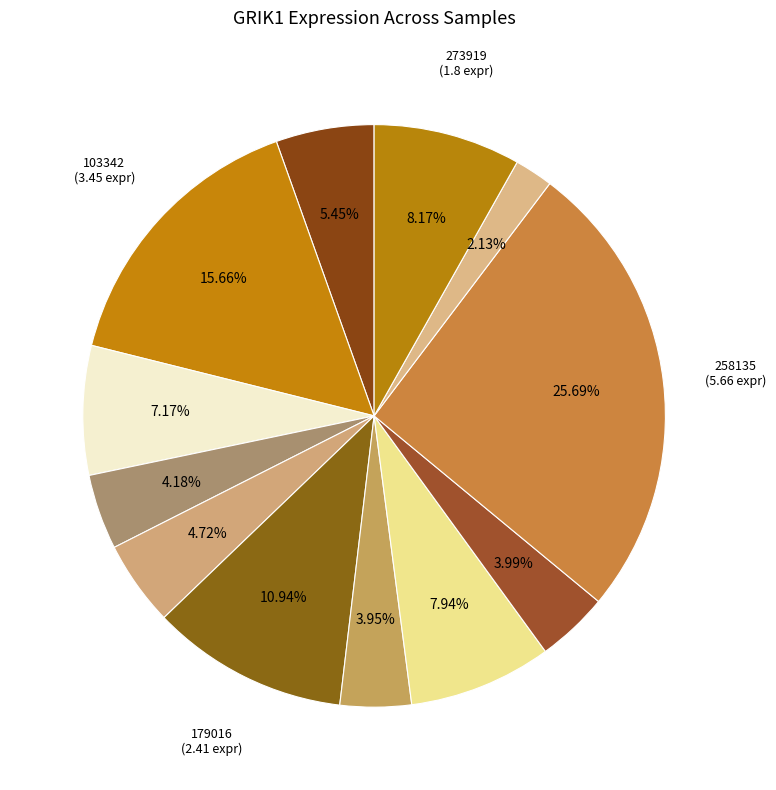

How many segments does this pie chart have?

12